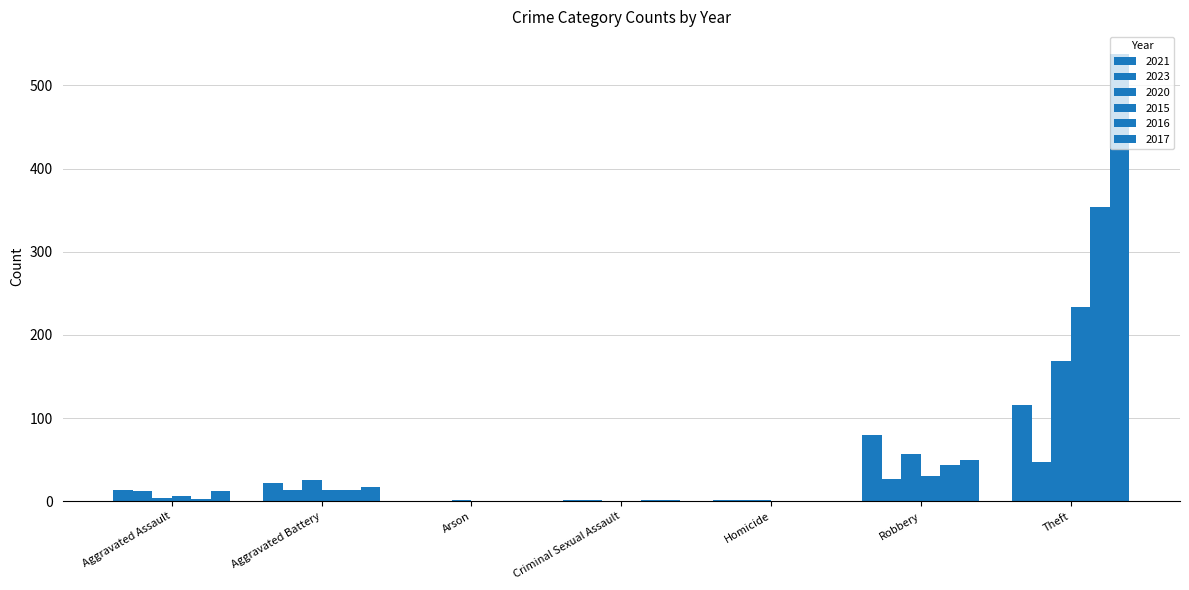

Rank the series at Criminal Sexual Assault from highest to lowest value.

2021, 2023, 2016, 2017, 2020, 2015